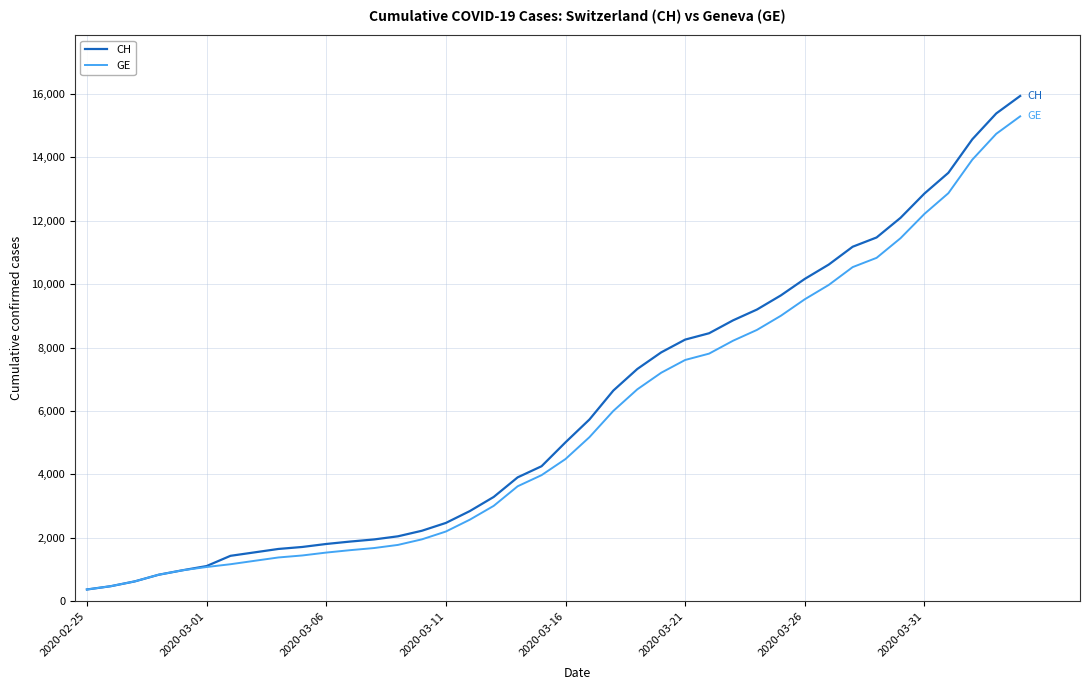

Which series has the widest spread of values?

CH